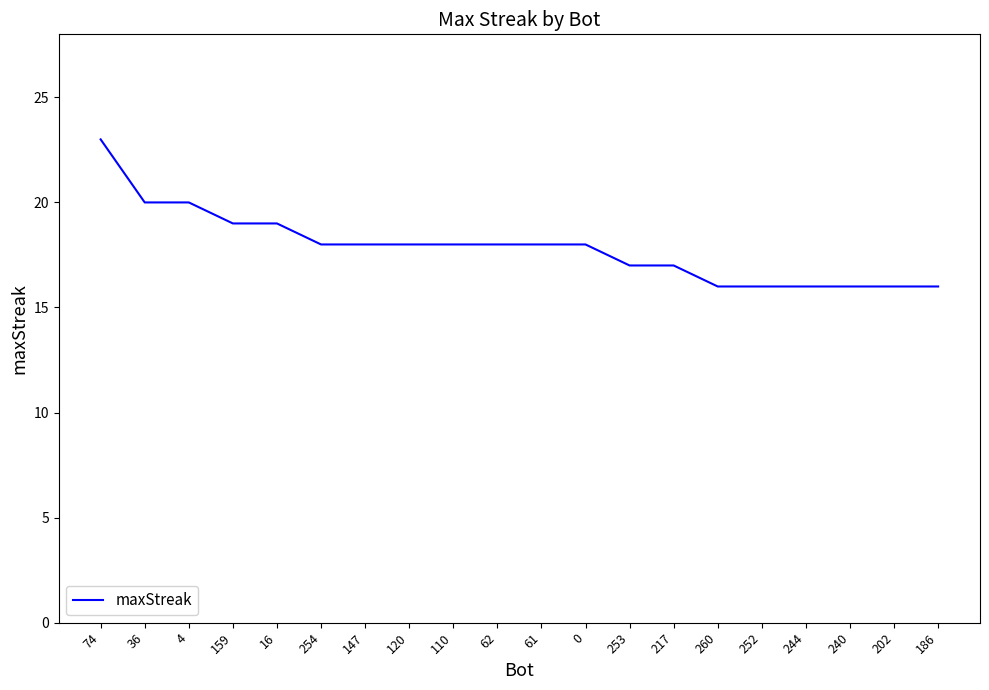

Between 254 and 240, which is larger?

254